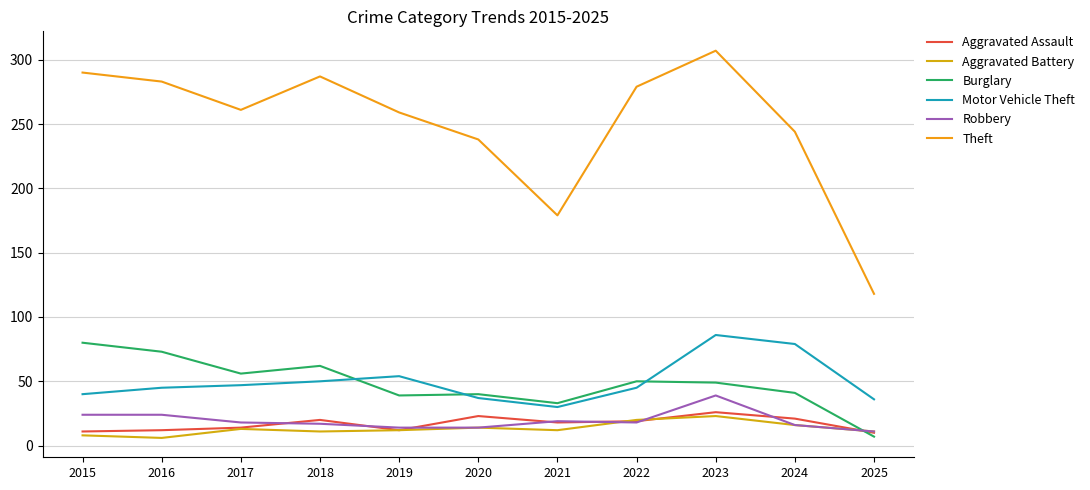

The value of Aggravated Battery at 2022 is 20. True or false?

True